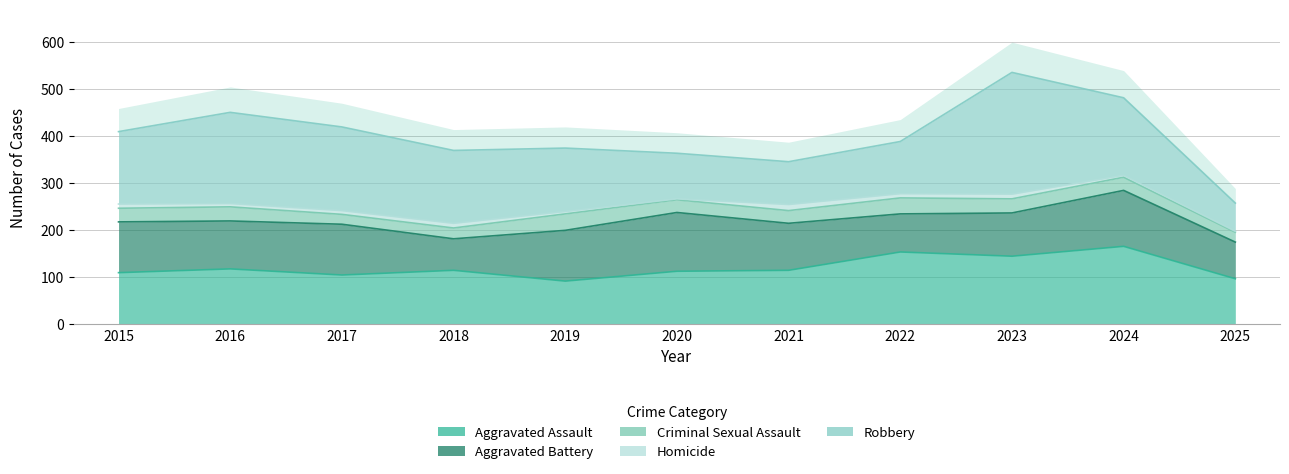

Which category has the lowest value in the Homicide series?

2020